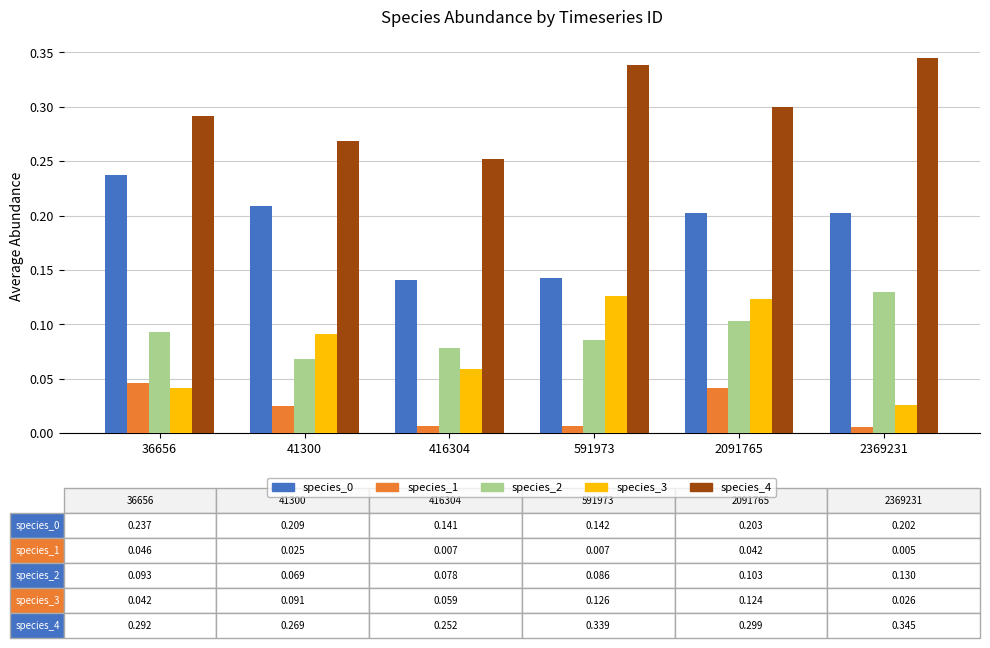

Which category has the lowest value in the species_2 series?

41300